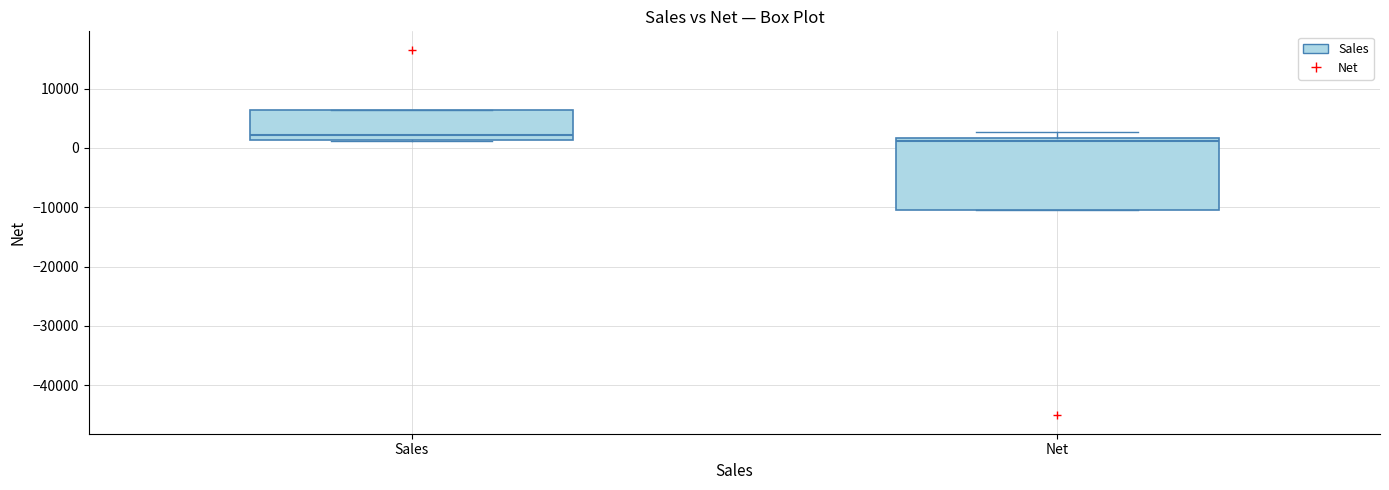

Where is the lower edge of the box for Net on the y-axis? The values are not printed on the chart, so give them approximately, as read against the axis.

-10000